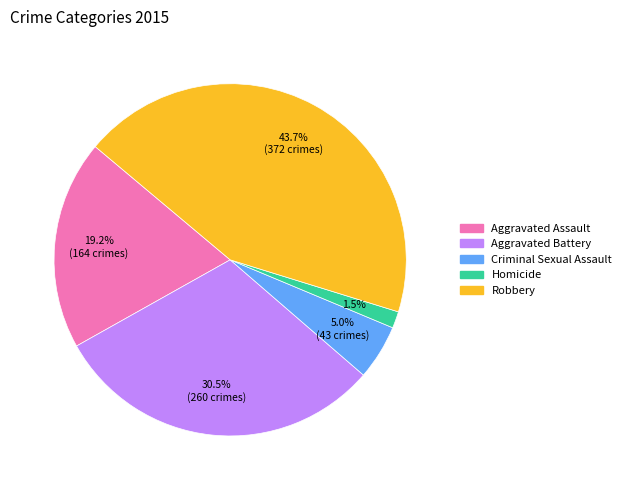

Do Criminal Sexual Assault and Robbery together represent more than half of the pie?

No